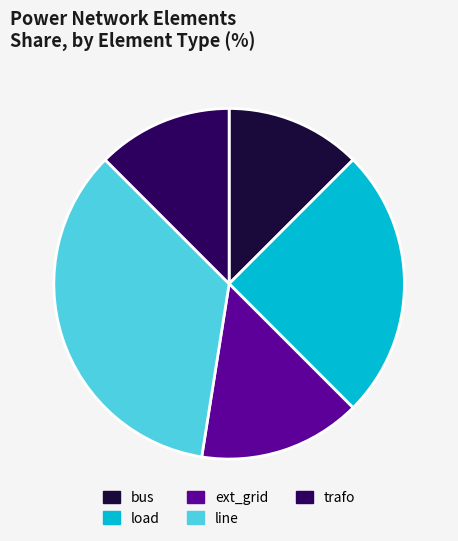

Count the number of slices in the pie.

5